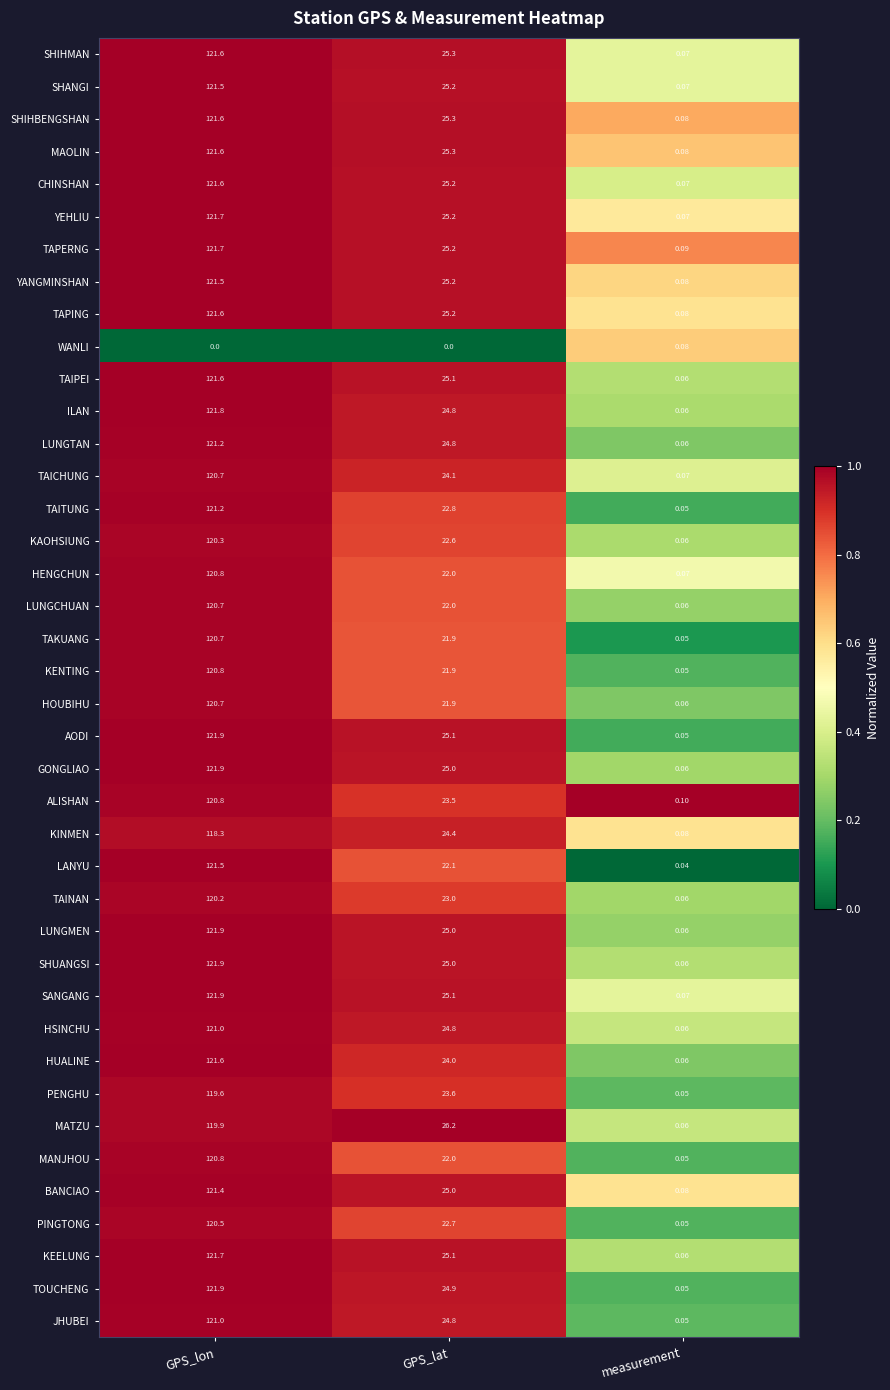

Where is SHUANGSI nearest to the value 60?

GPS_lat